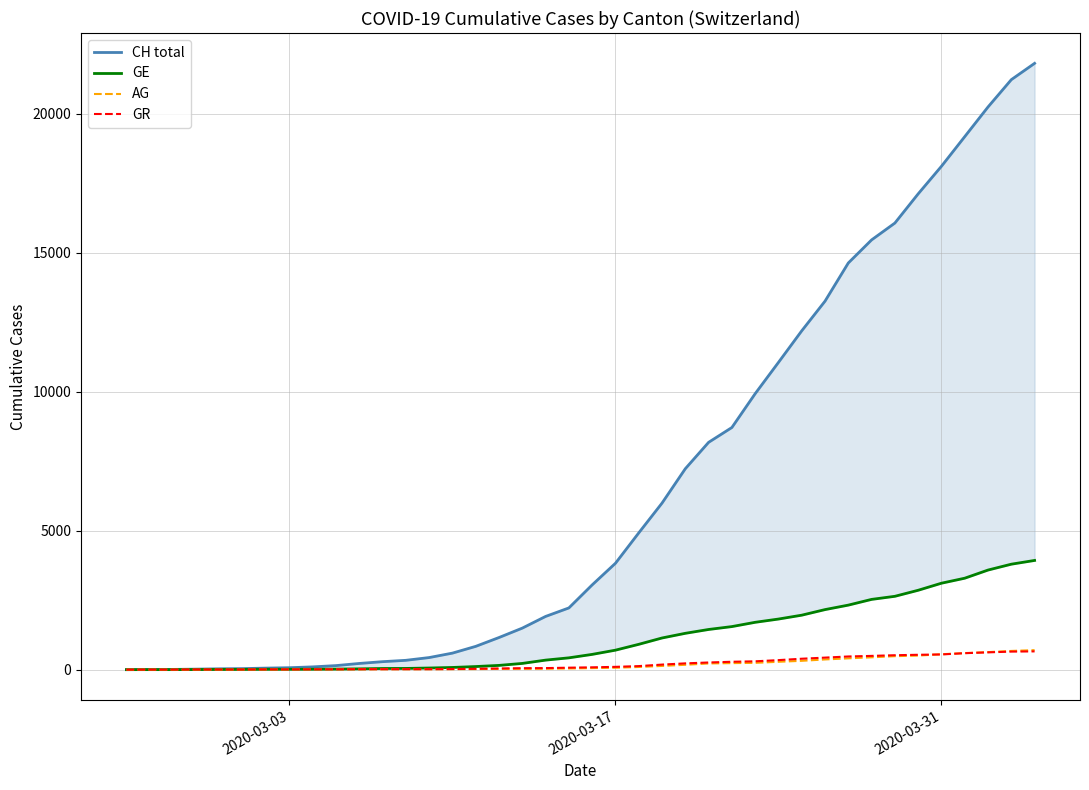

True or false: GE has more than 2 points higher than both neighbors.

False